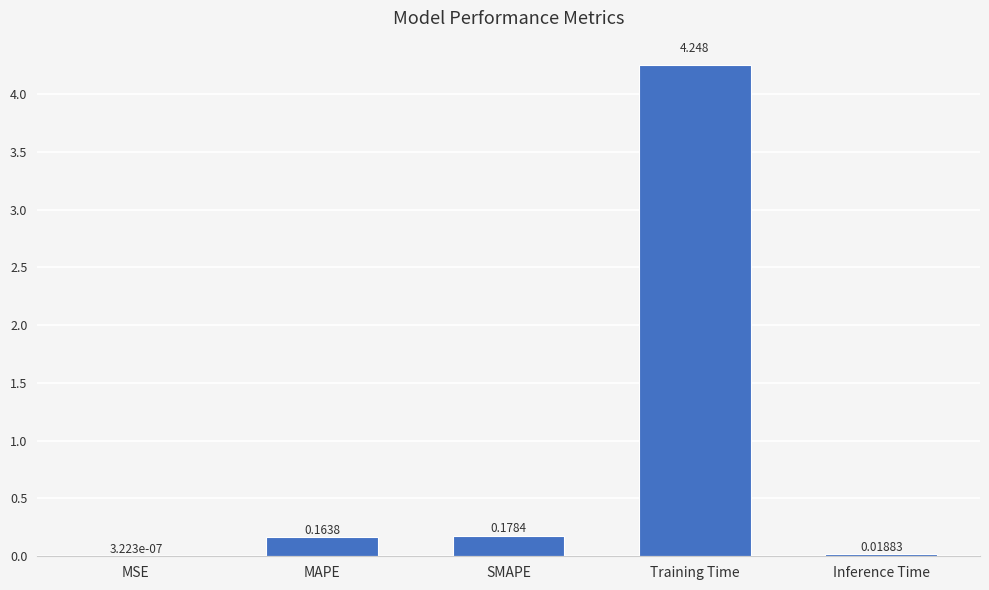

At which category does the chart reach its peak across all series?

Training Time